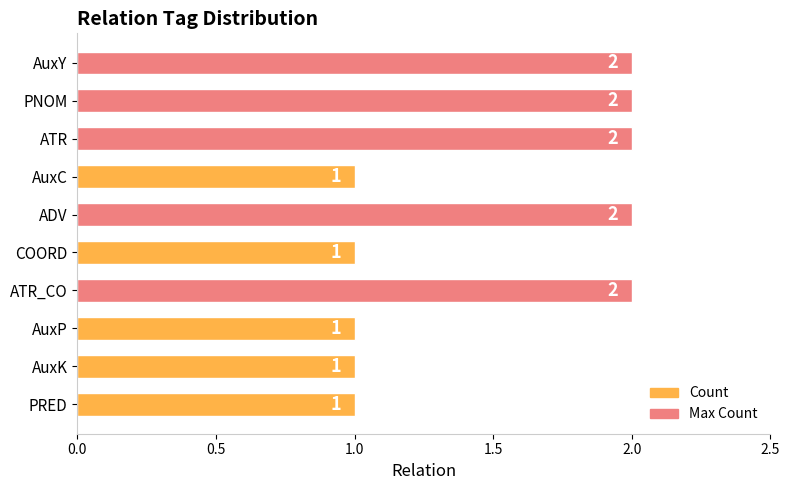

How many values are between 1 and 2?

10